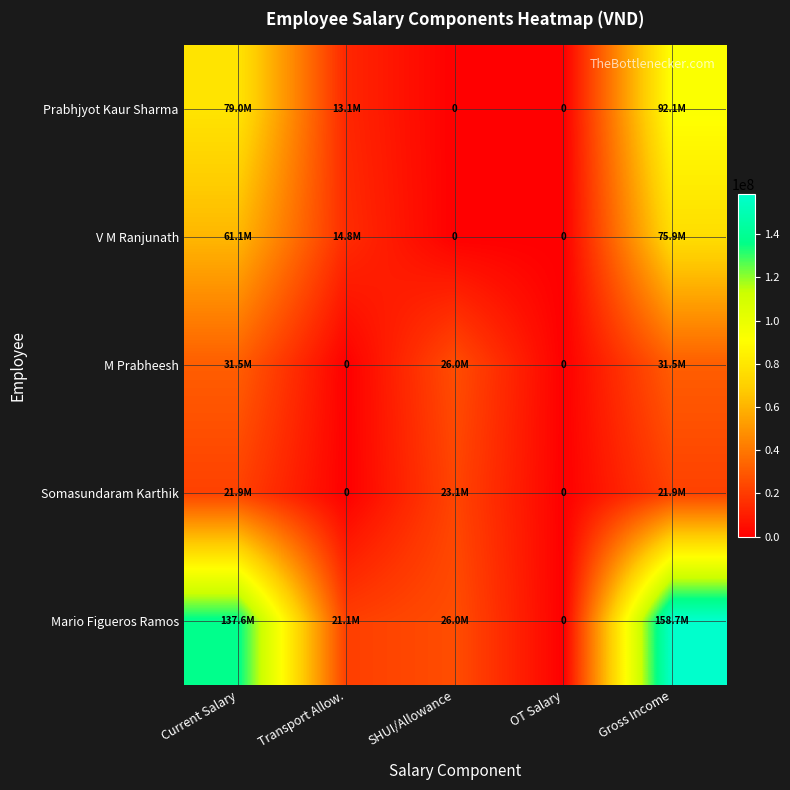

How many categories are shown in the chart?

5